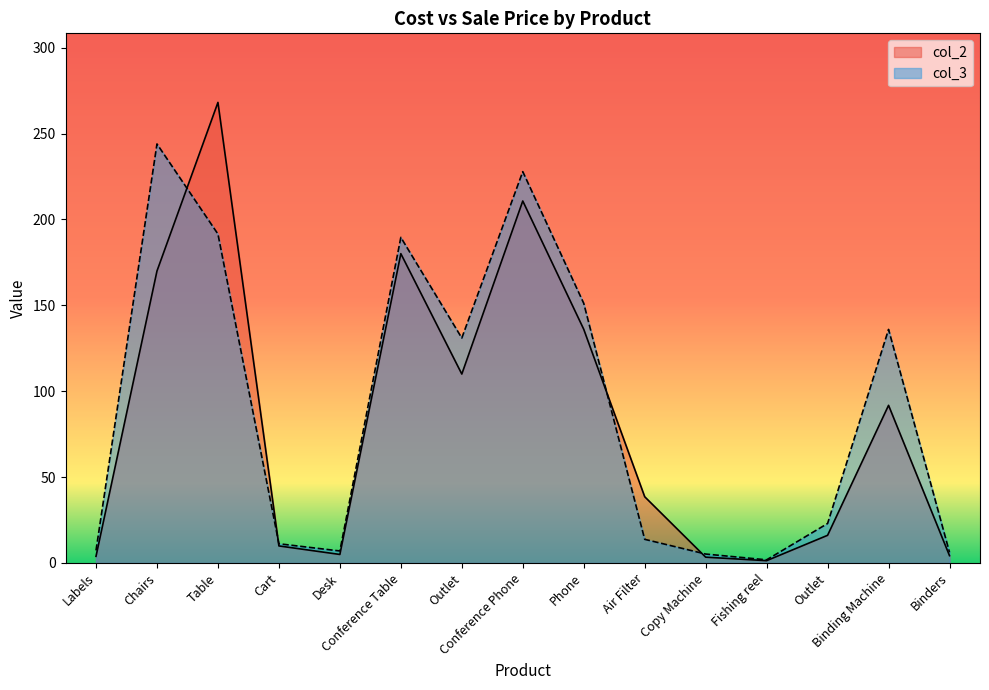

Reading left to right, list all the values displayed in this chart.

col_2: 3.9	170.0	268.2	9.9	5.0	180.1	110.0	210.8	136.1	38.6	3.4	1.3	16.1	91.8	4.2
col_3: 7.3	244.0	191.5	11.2	7.0	189.6	131.0	227.9	151.2	13.8	5.2	1.8	23.0	136.0	6.2